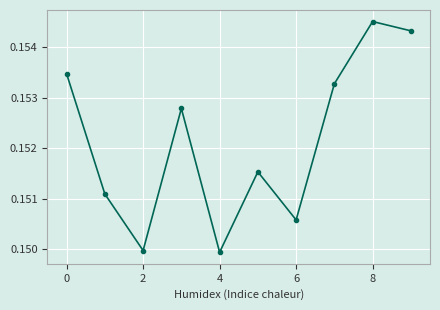

True or false: the data has more than 0 interior local peaks.

True